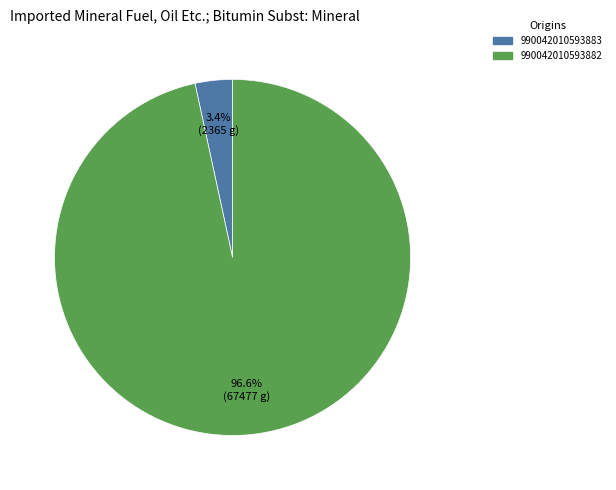

To the nearest percent, what is the average slice percentage?

50%